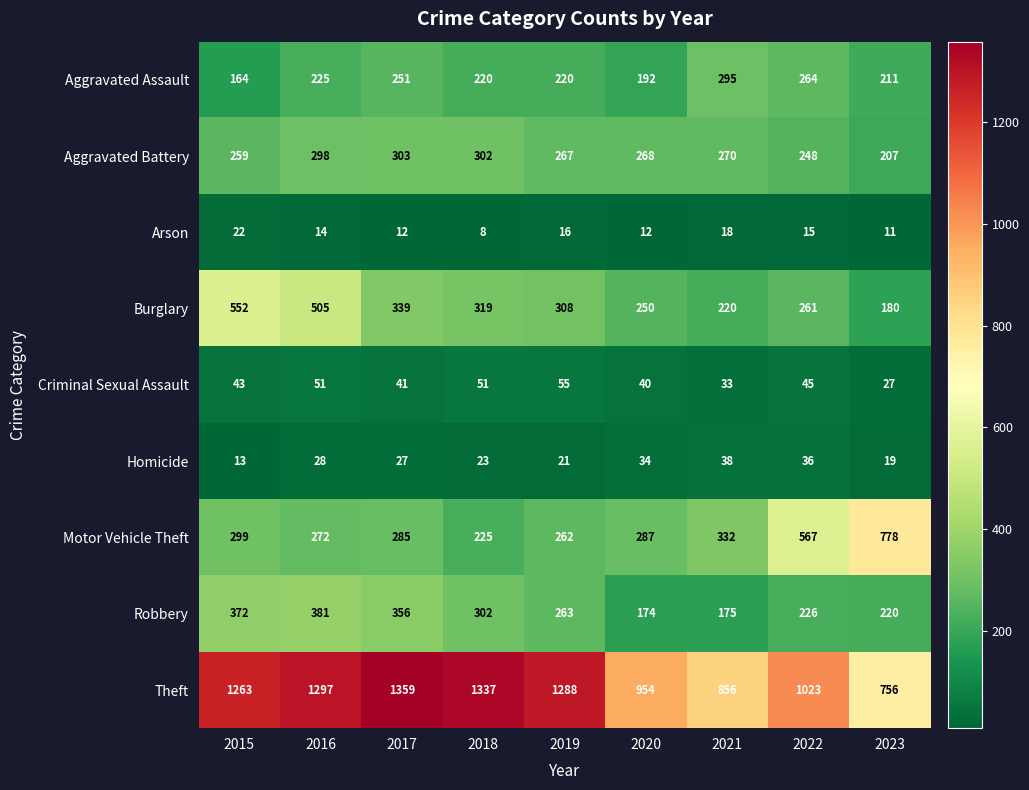

Between 2022 and 2023, which series saw the biggest shift?

Theft